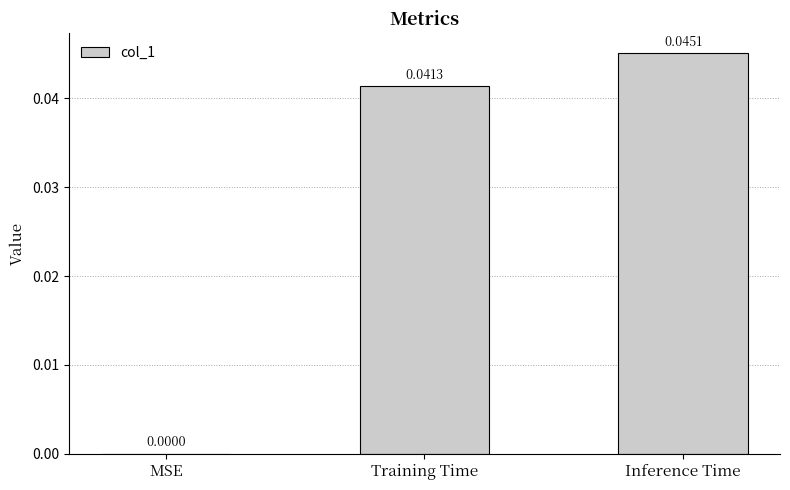

Which label corresponds to the largest value in the chart?

Inference Time